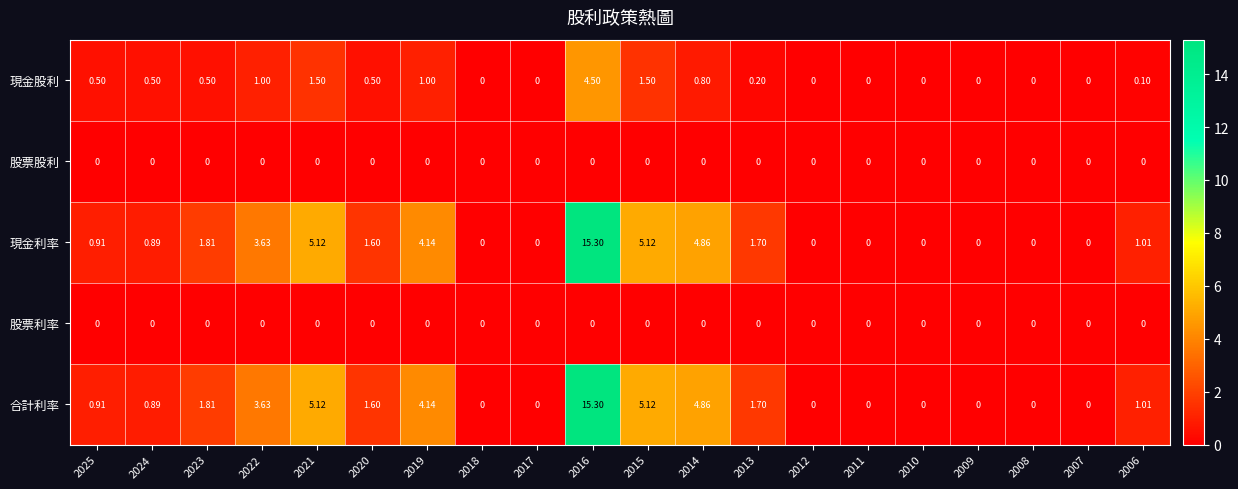

Between 2024 and 2006, which series saw the biggest shift?

現金股利